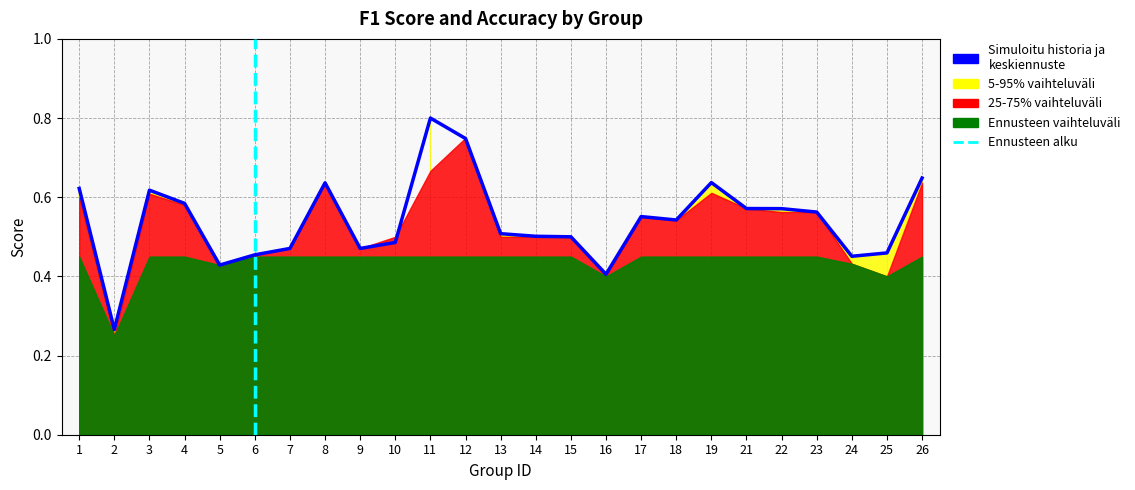

Is it true that the value at 7 is 0.5?

True